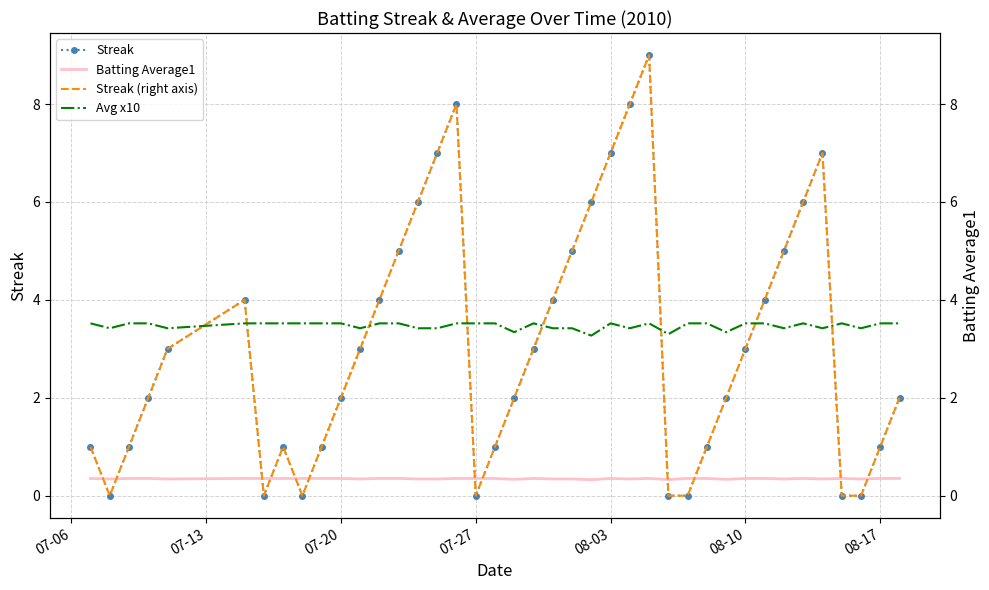

What is the value of the Batting Average1 point at the 13th from the left?

0.4